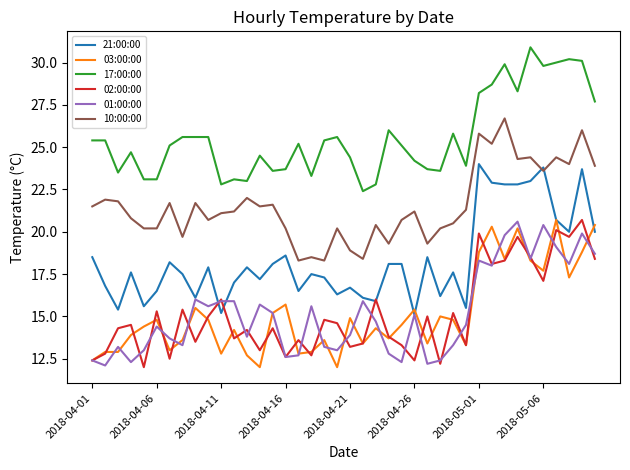

What is the difference between the second highest and second lowest values in the 10:00:00 series?

7.7